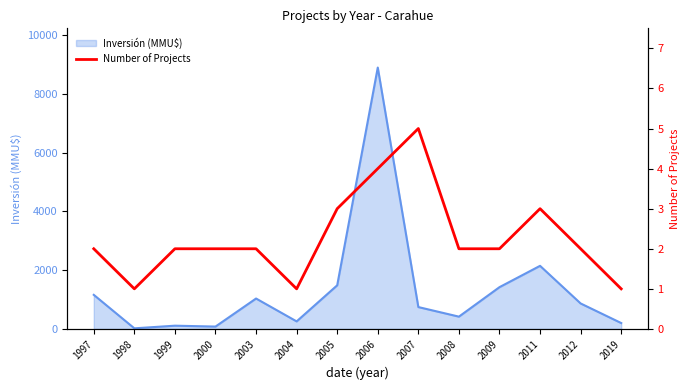

Is it true that the value at 1998 is 1?

False